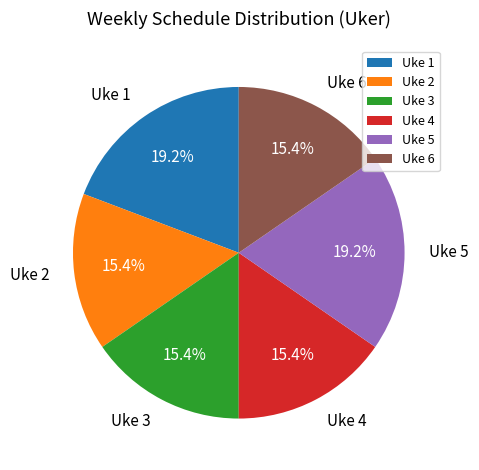

Does Uke 2 account for over 50% of the chart?

No